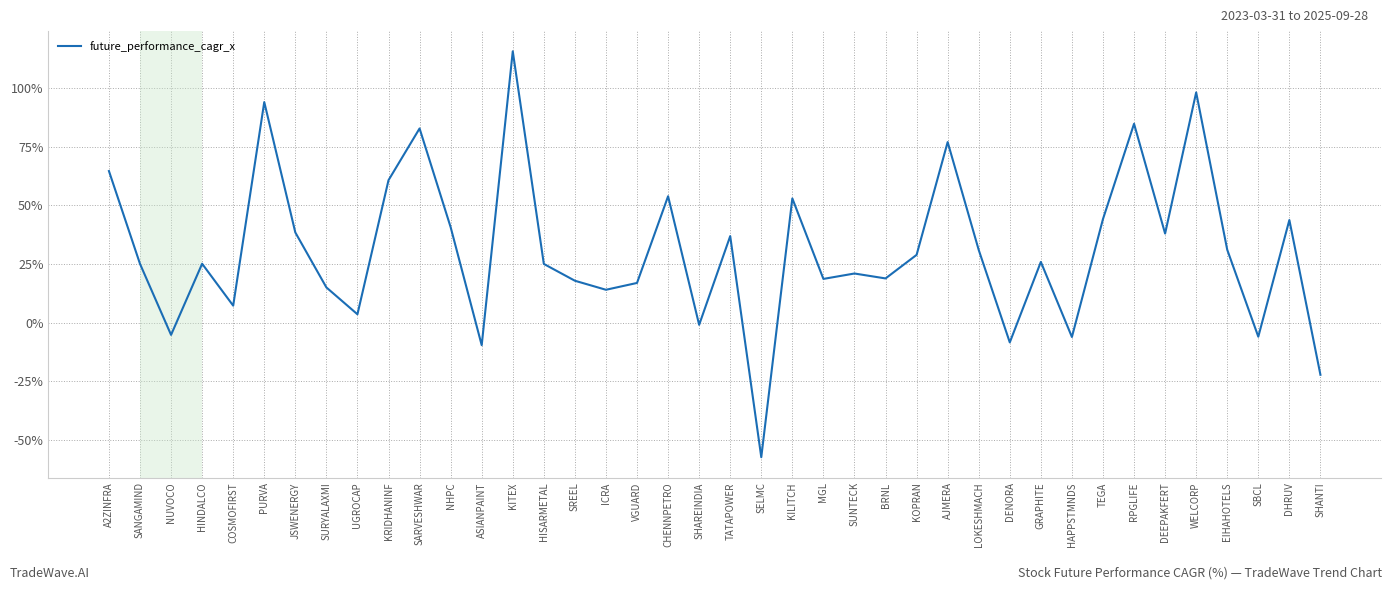

What is the change in value from KRIDHANINF to SARVESHWAR?

+22.0